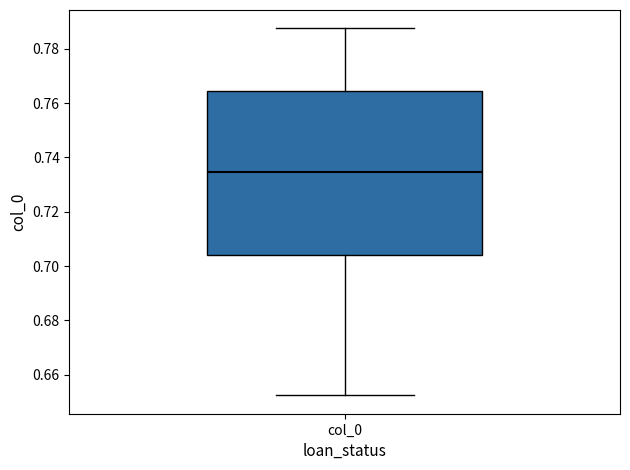

Transcribe this box plot: give where the median line is, the range the box spans, and where the two whiskers end, as read against the y-axis. The values are not printed on the chart, so give them approximately, as read against the axis.

median 0.734, box 0.704 to 0.764, whiskers 0.652 to 0.788